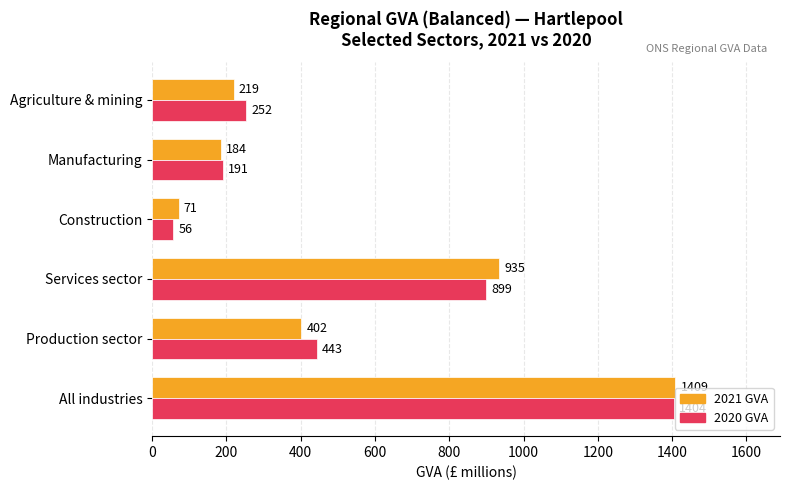

Which category has the highest value across all series?

All industries